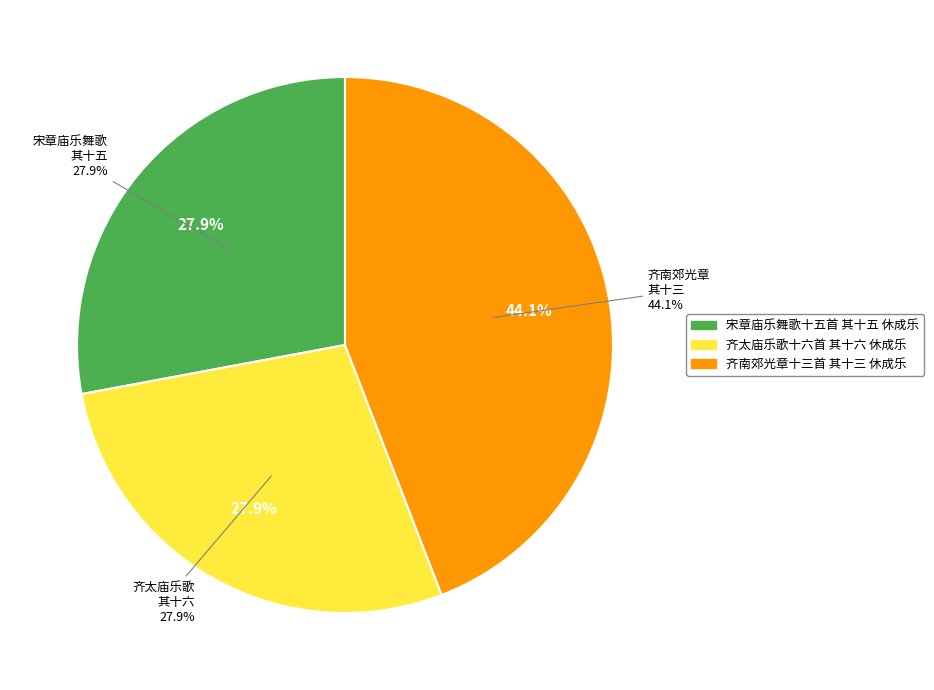

To the nearest percent, what is the average slice percentage?

33%